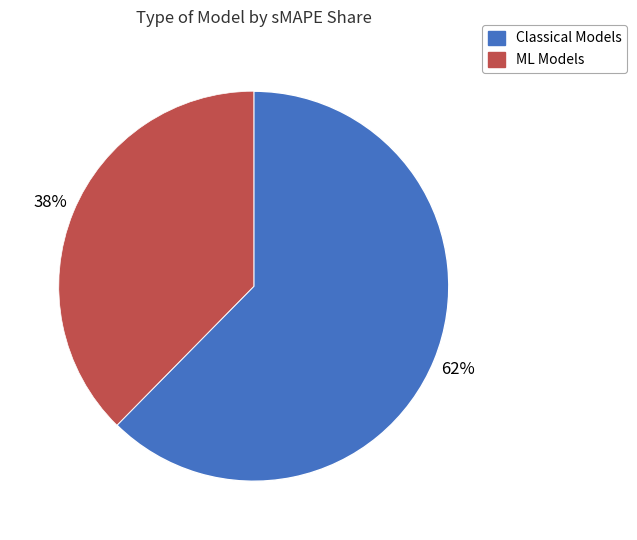

To the nearest percent, what is the average slice percentage?

50%